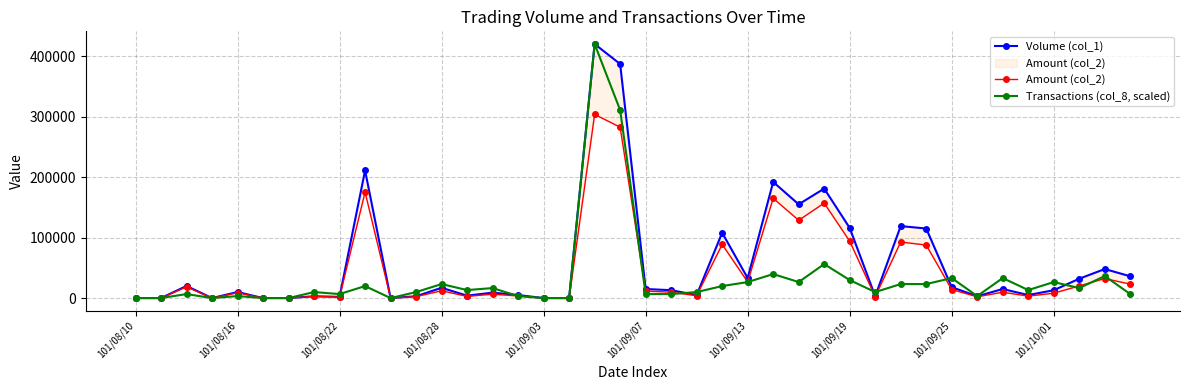

Is it true that Transactions (col_8, scaled) equals -276856.3 at 101/09/07?

False